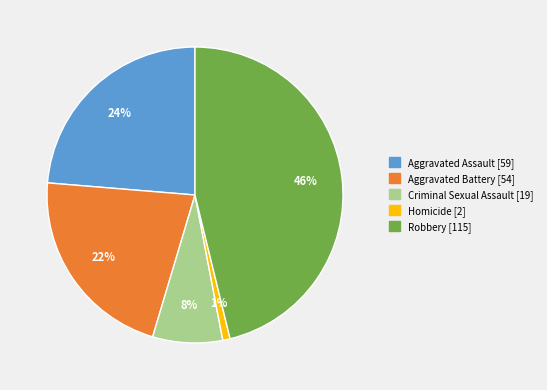

What percentage is the Aggravated Battery slice, to the nearest percent?

22%